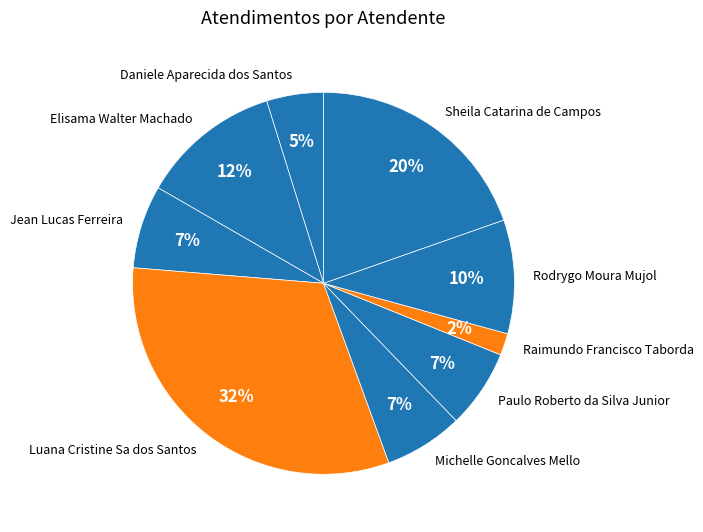

To the nearest percent, what is the average slice percentage?

11%